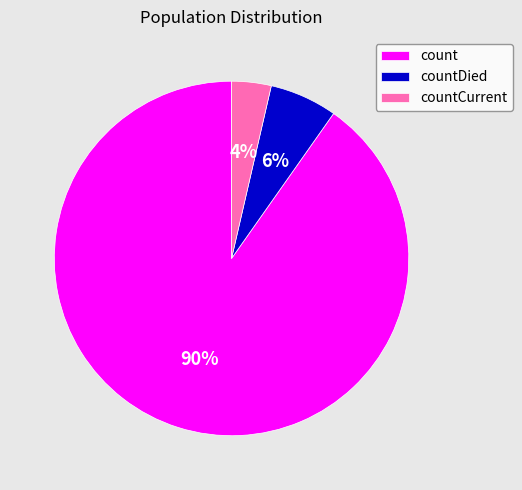

How many segments does this pie chart have?

3